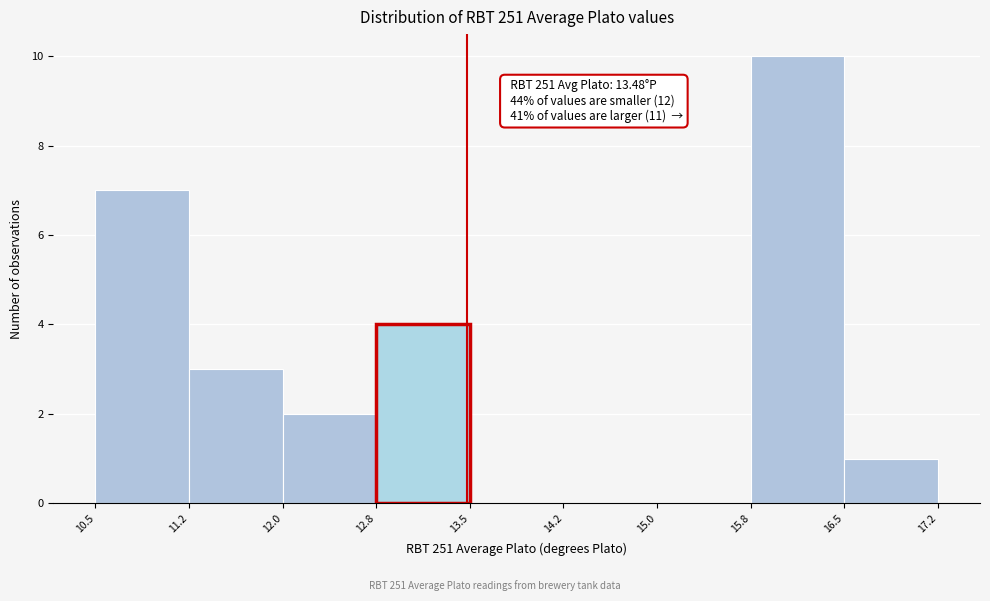

Over which range of the x-axis is the bar tallest?

15.8 to 16.5